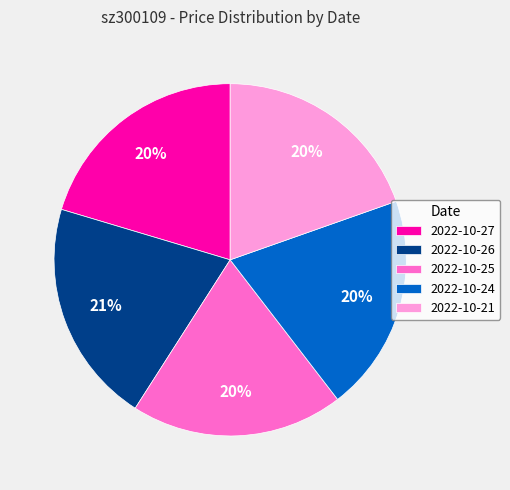

Is it true that 2022-10-21 is 10% of the pie?

False